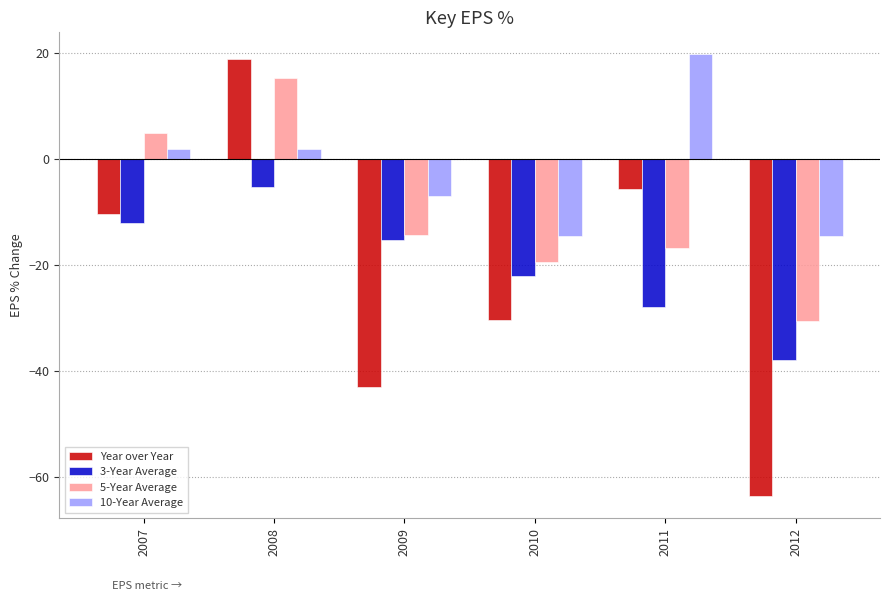

Rank the categories by 3-Year Average value from highest to lowest.

2008, 2007, 2009, 2010, 2011, 2012